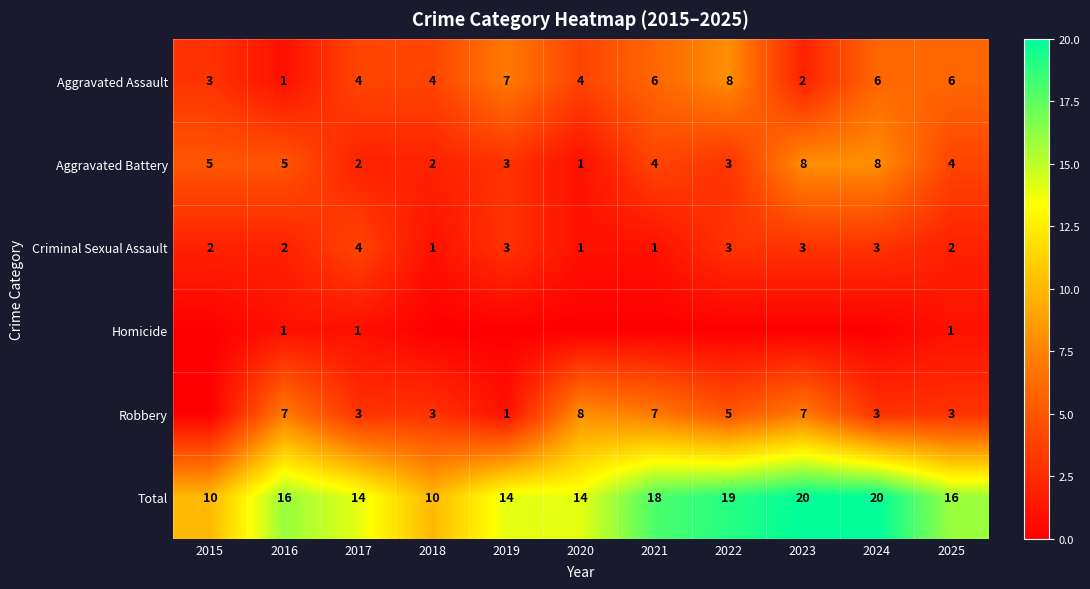

What is the difference between the highest and lowest values at 2016?

15